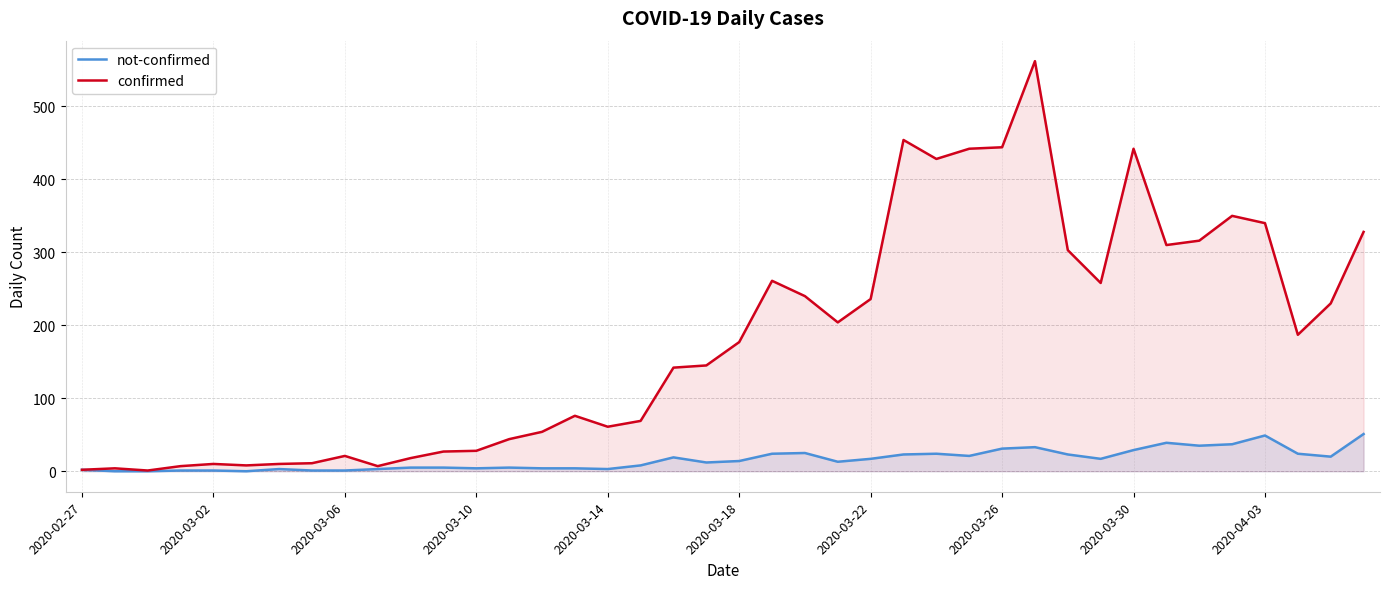

Rank the series at 26 from lowest to highest value.

not-confirmed, confirmed